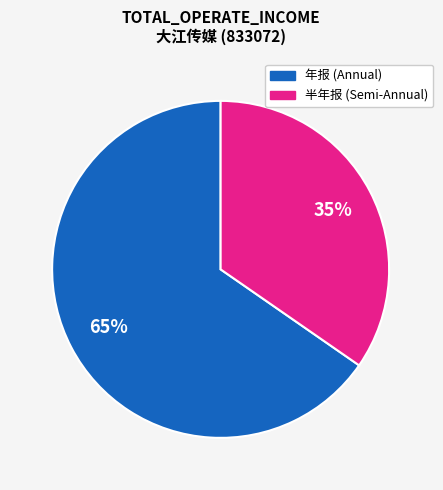

Does any single category account for the majority?

Yes